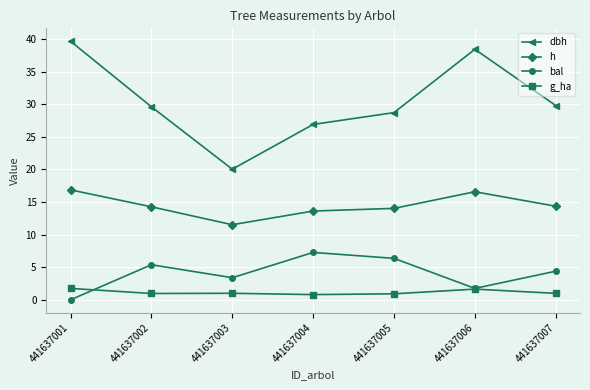

True or false: dbh has more than 2 interior local peaks.

False